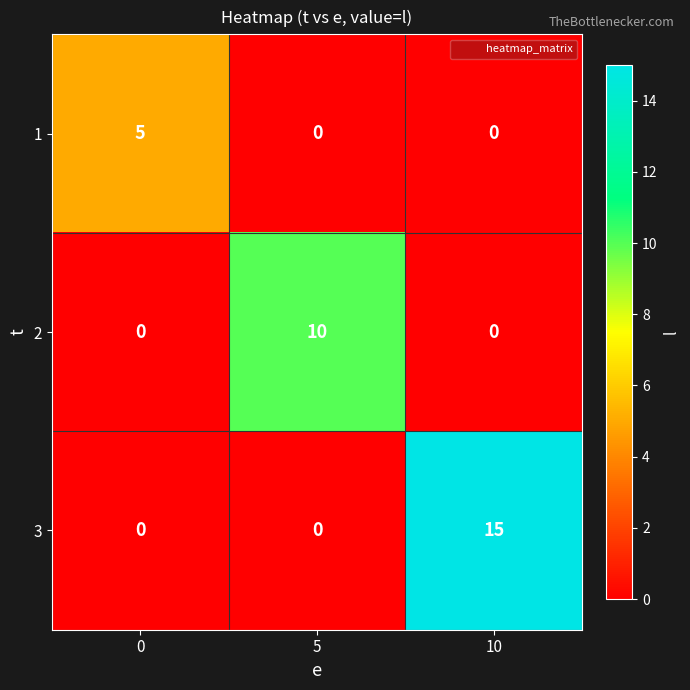

Reading left to right, transcribe all the data shown in this chart.

1: 0=5	5=0	10=0
2: 0=0	5=10	10=0
3: 0=0	5=0	10=15